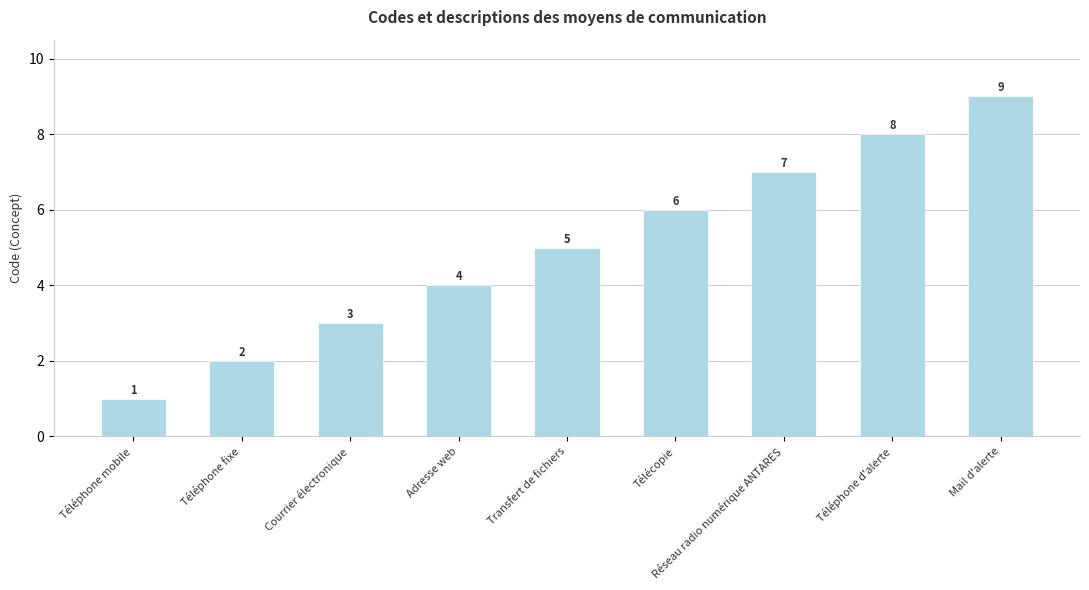

What is the label of the 9th bar from the left?

Mail d'alerte